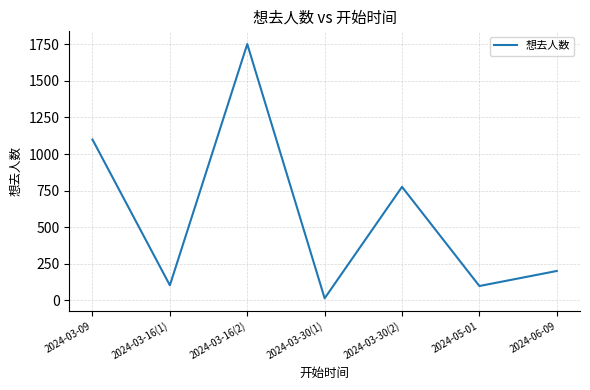

At which category does the chart reach its peak across all series?

2024-03-16(2)